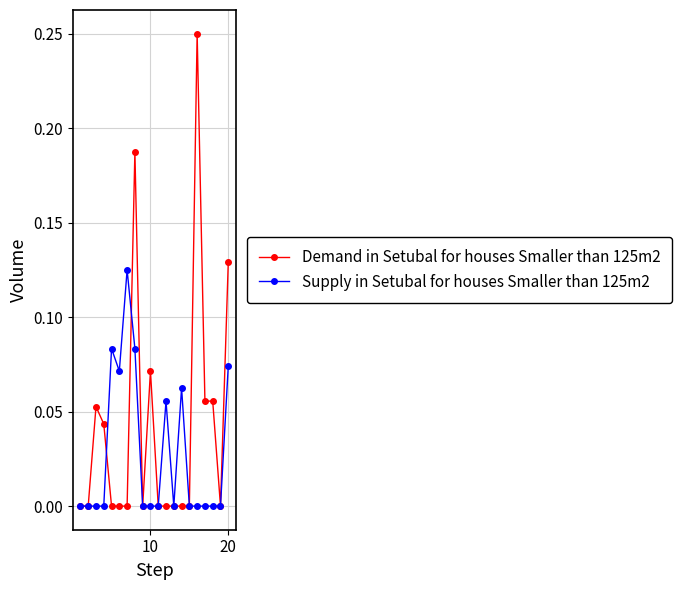

What are all the series names shown in the legend?

Demand in Setubal for houses Smaller than 125m2, Supply in Setubal for houses Smaller than 125m2